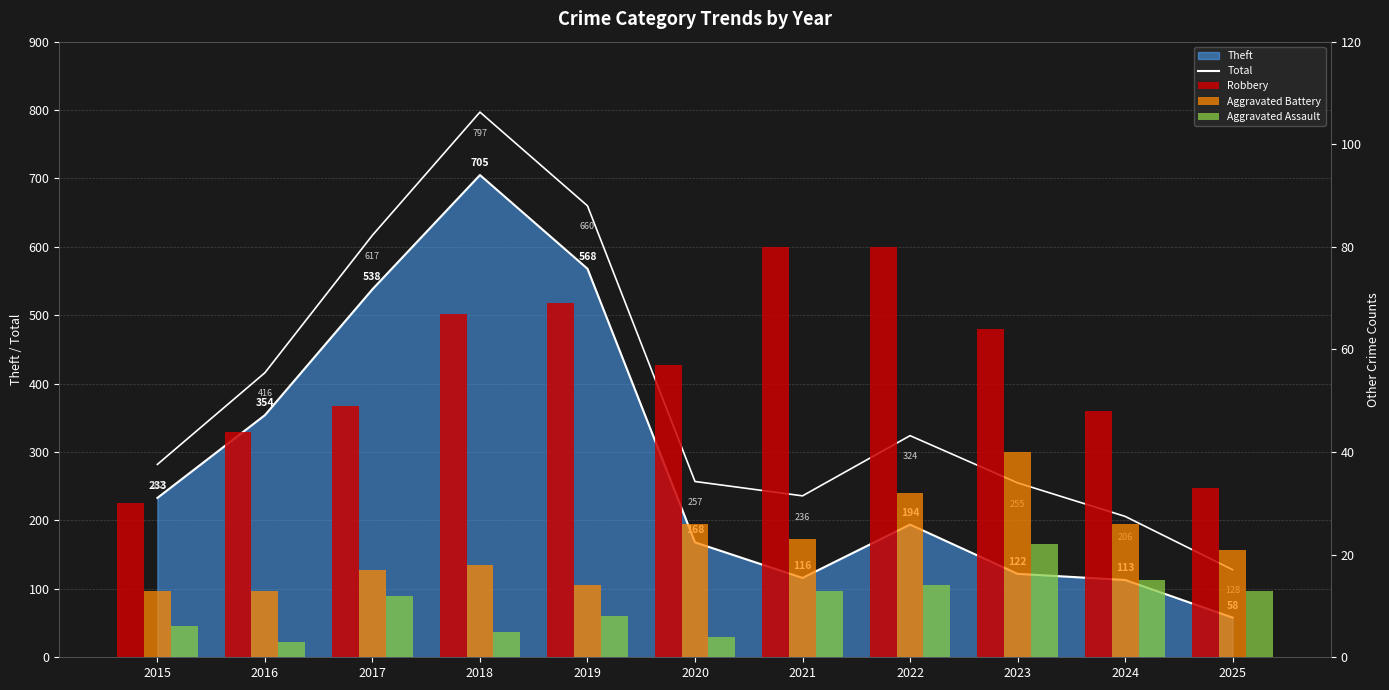

What is the difference between the second highest and second lowest values in the Aggravated Battery series?

19